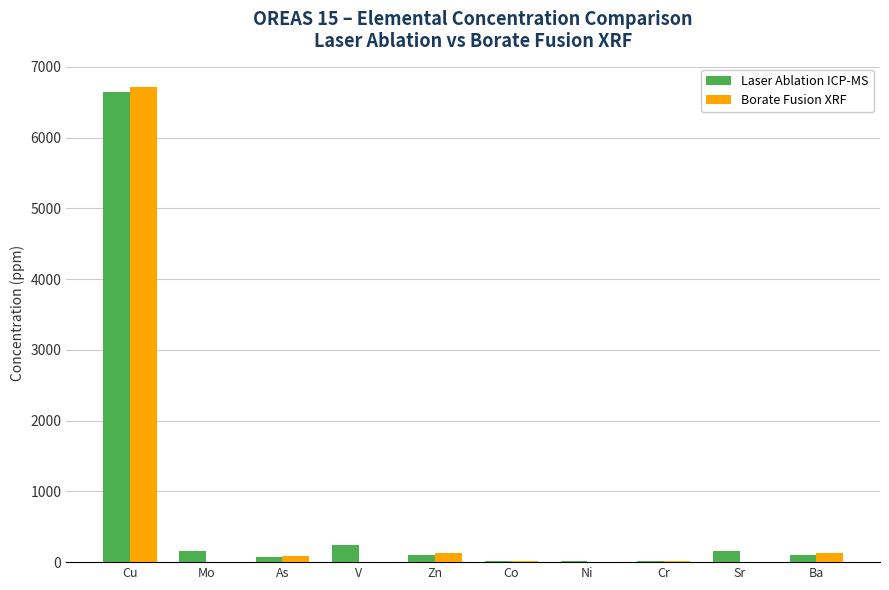

Is the value of Laser Ablation ICP-MS at Mo greater than the value of Borate Fusion XRF at V?

Yes